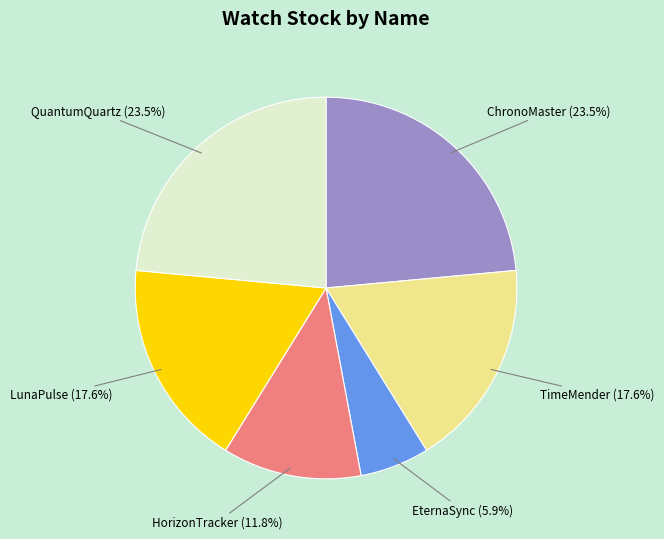

Does any single category account for the majority?

No